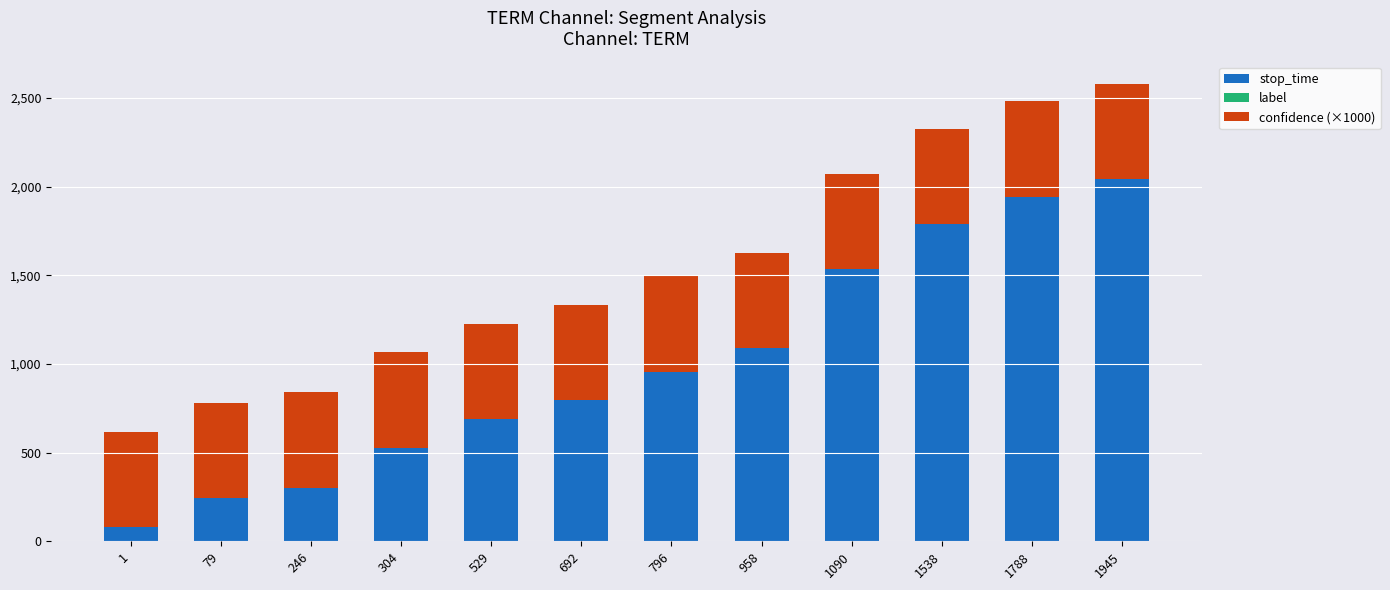

List the labels in order of stop_time value, smallest first.

1, 79, 246, 304, 529, 692, 796, 958, 1090, 1538, 1788, 1945